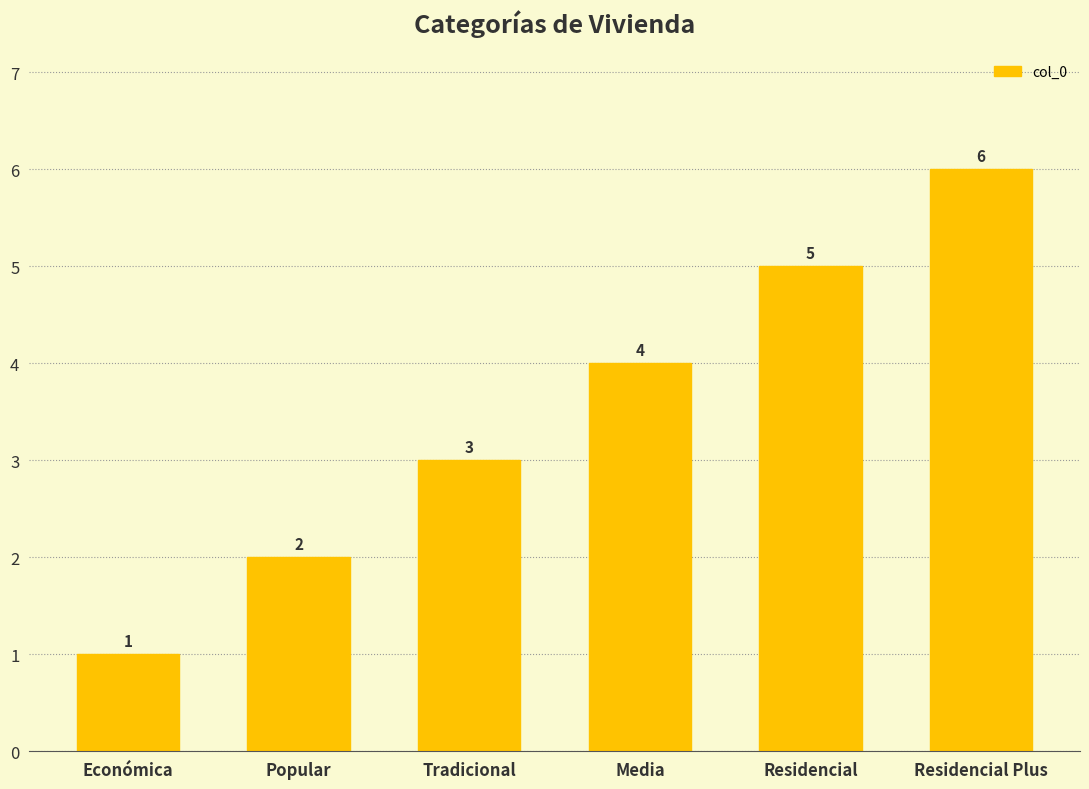

At which category does the chart reach its minimum across all series?

Económica